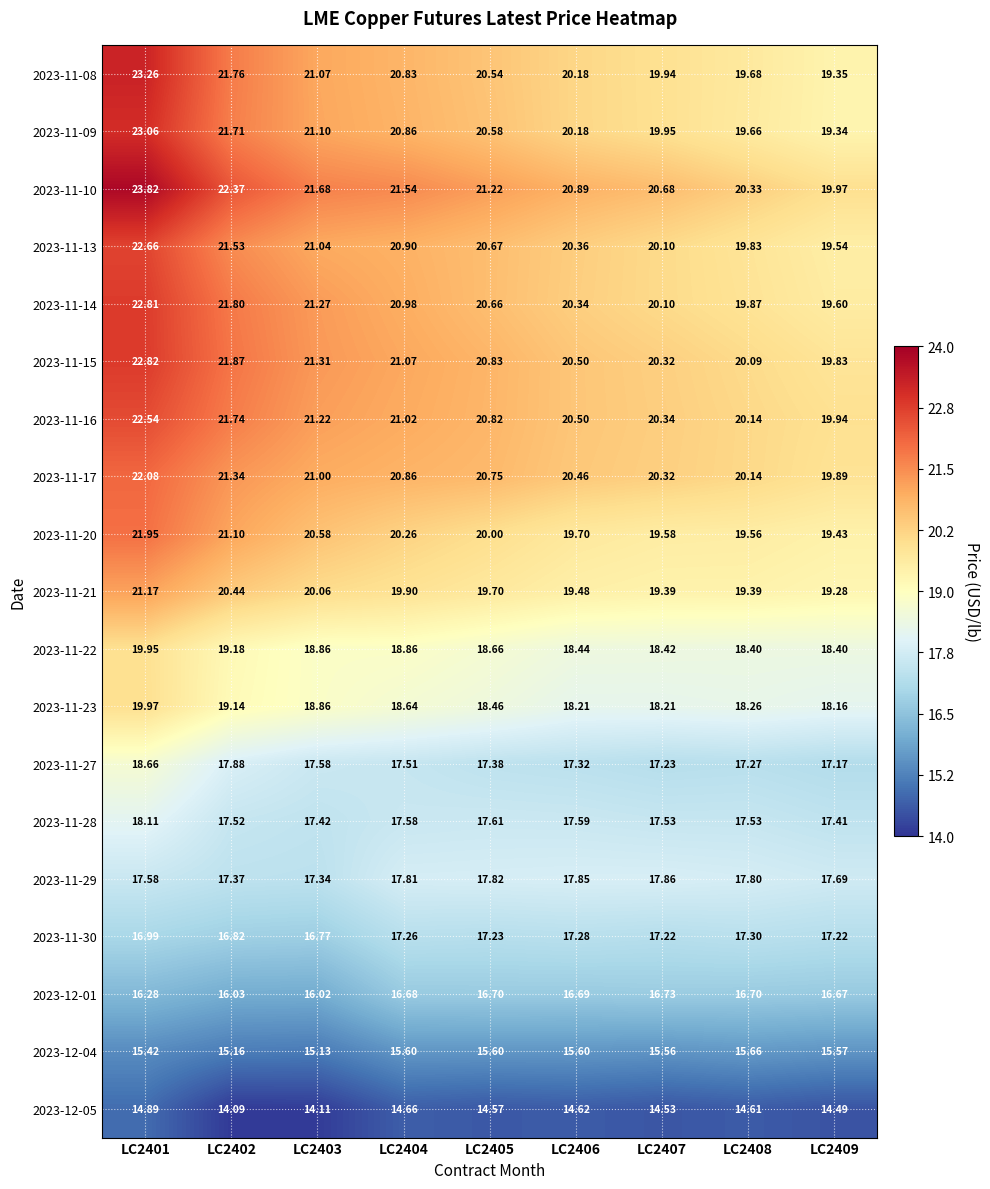

Between LC2402 and LC2406, which series saw the biggest shift?

2023-11-08